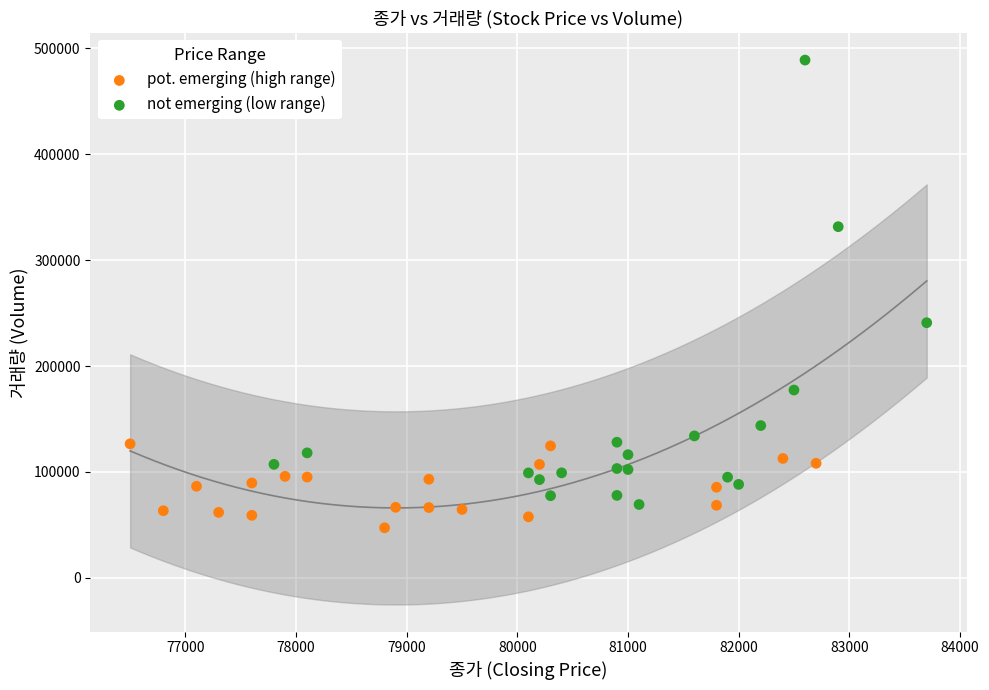

Which series has the largest Y range (max minus min)?

not emerging (low range)